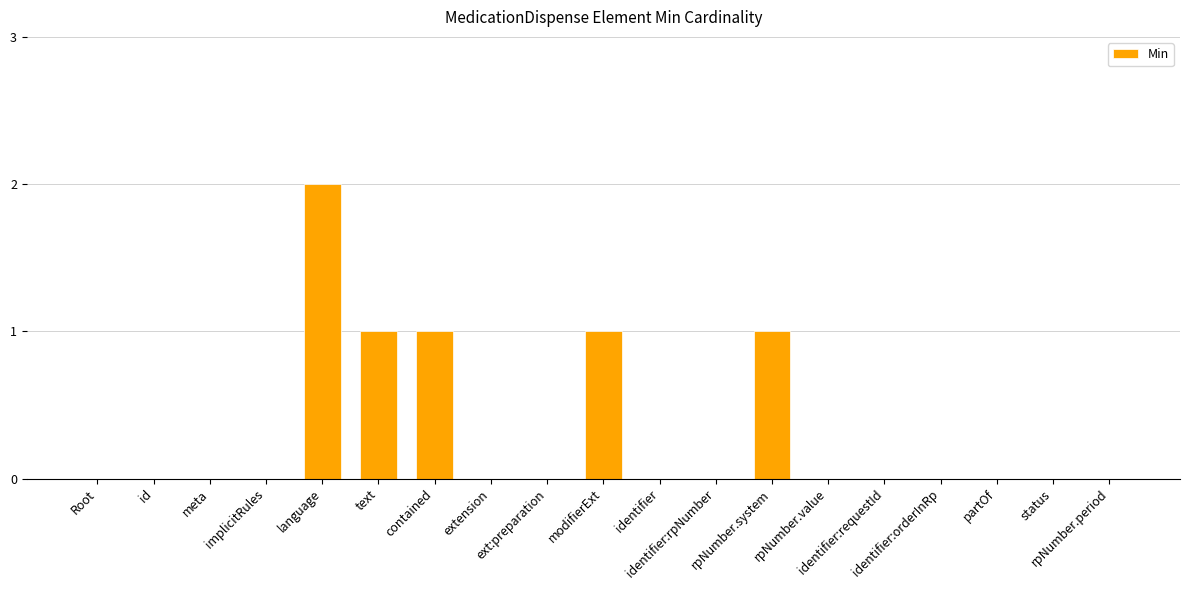

Reading left to right, what are all the values shown in this chart?

0	0	0	0	2	1	1	0	0	1	0	0	1	0	0	0	0	0	0